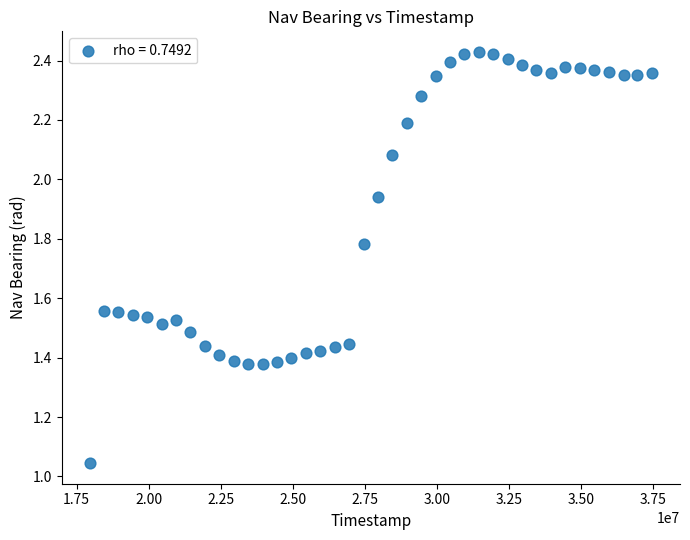

How many data points are displayed?

40